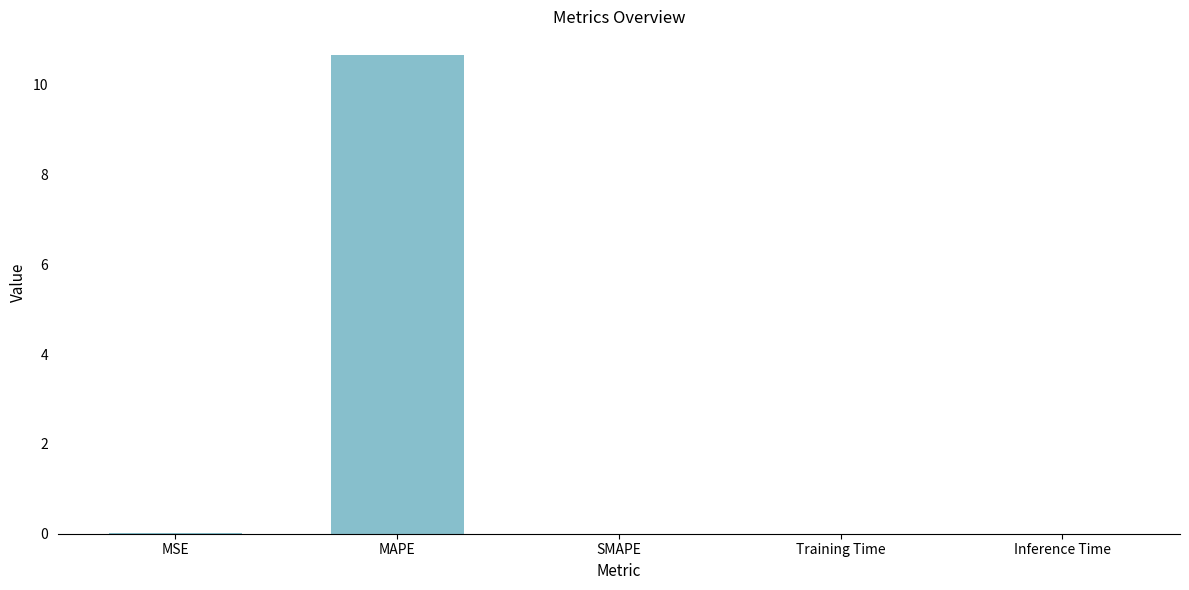

Count the number of data series in this chart.

1